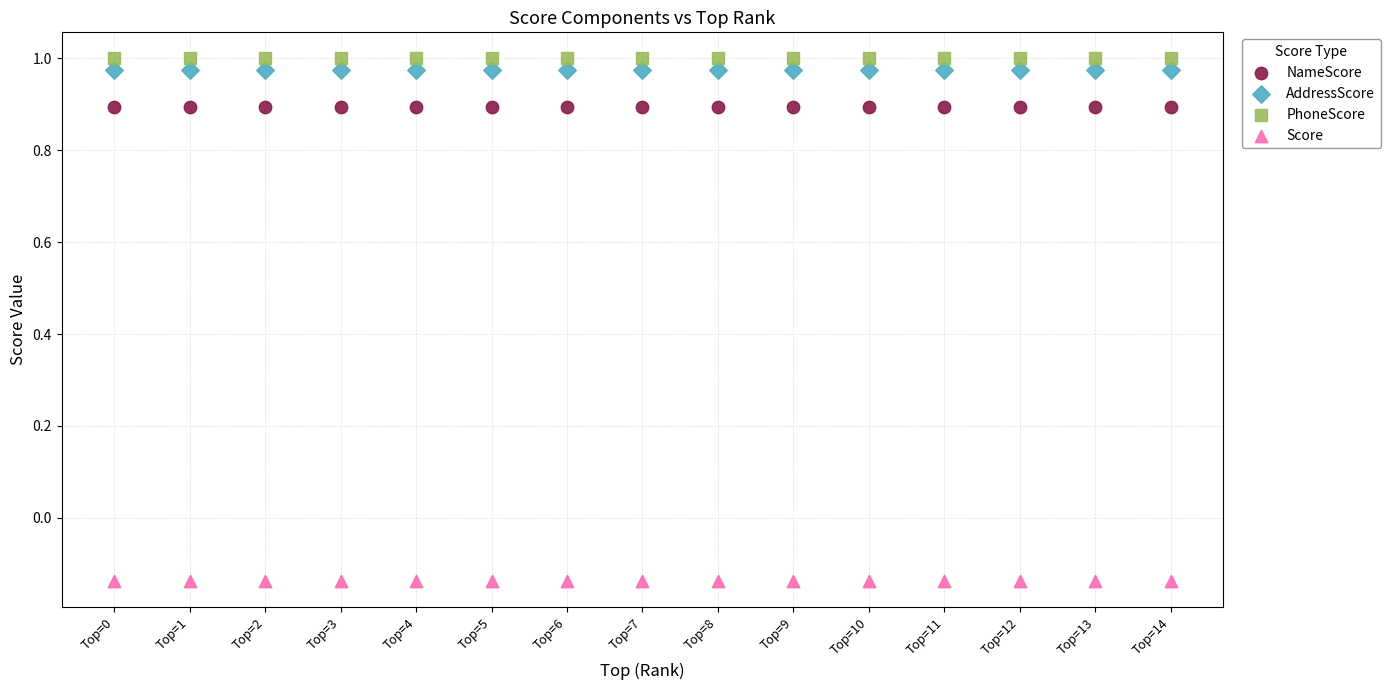

Which series contains the lowest Y value?

Score